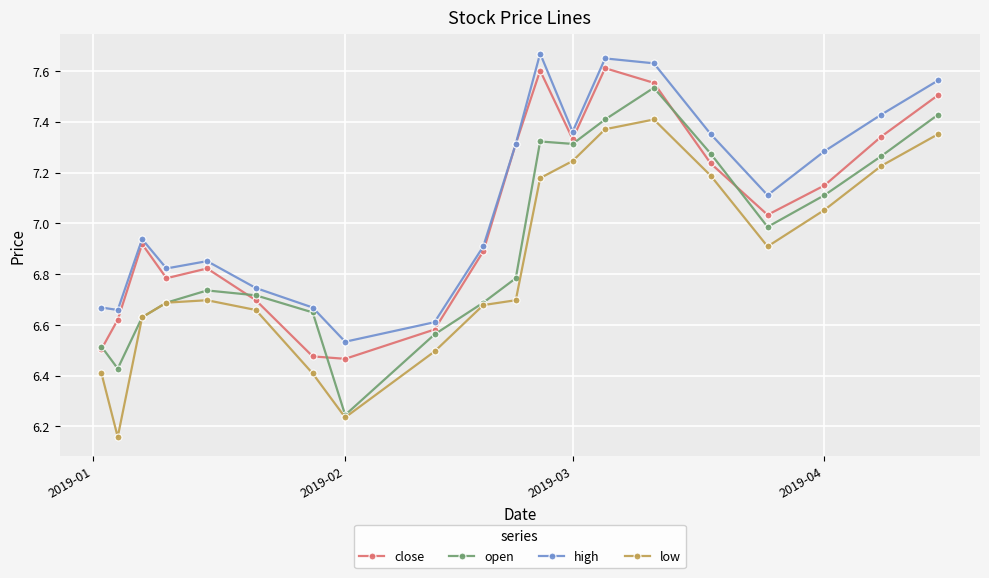

At how many categories does at least one series exceed 6?

20